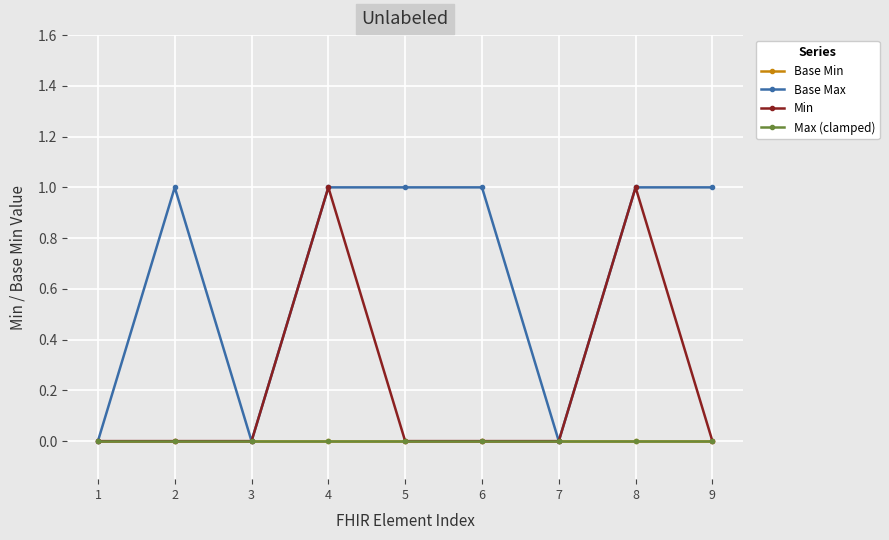

Does the chart display data point markers on the line(s)?

Yes